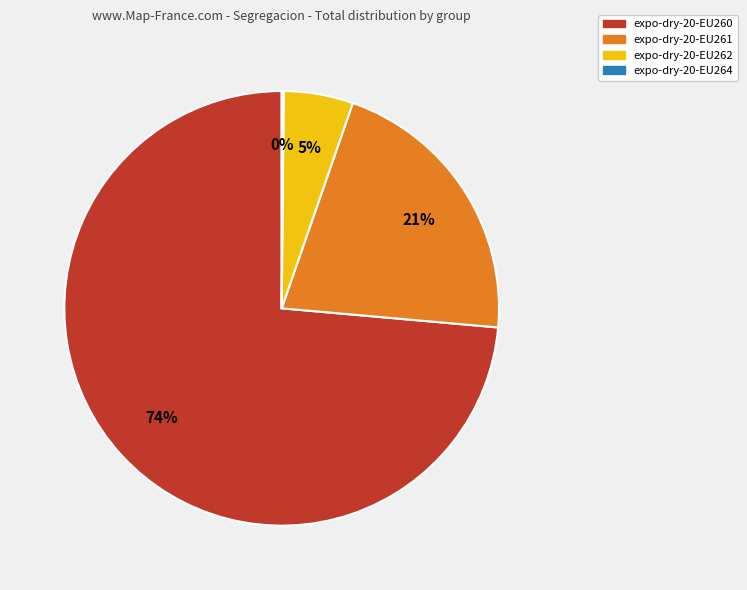

Between expo-dry-20-EU262 and expo-dry-20-EU260, which is larger?

expo-dry-20-EU260